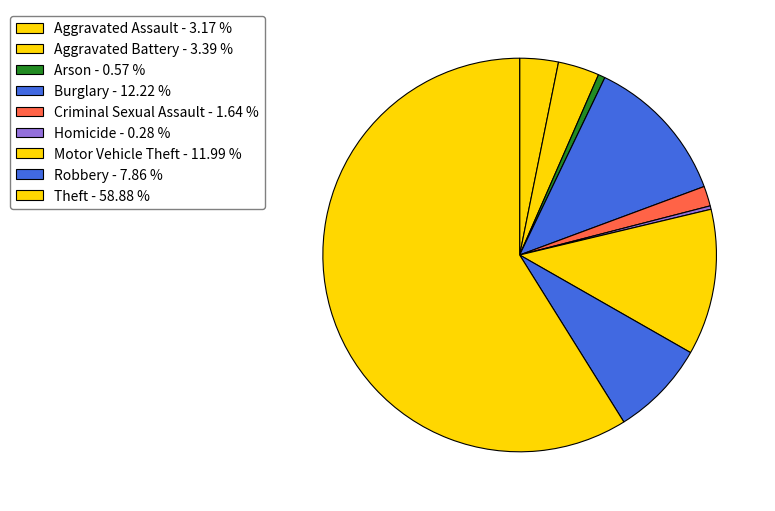

What percentage is the Robbery slice, to the nearest percent?

8%